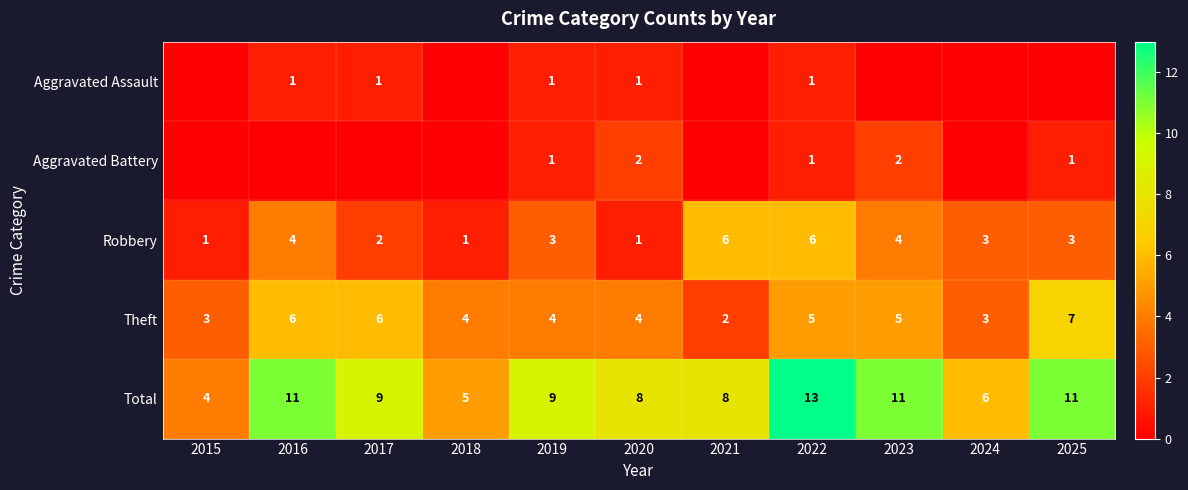

Which category has the highest value in the Theft series?

2025